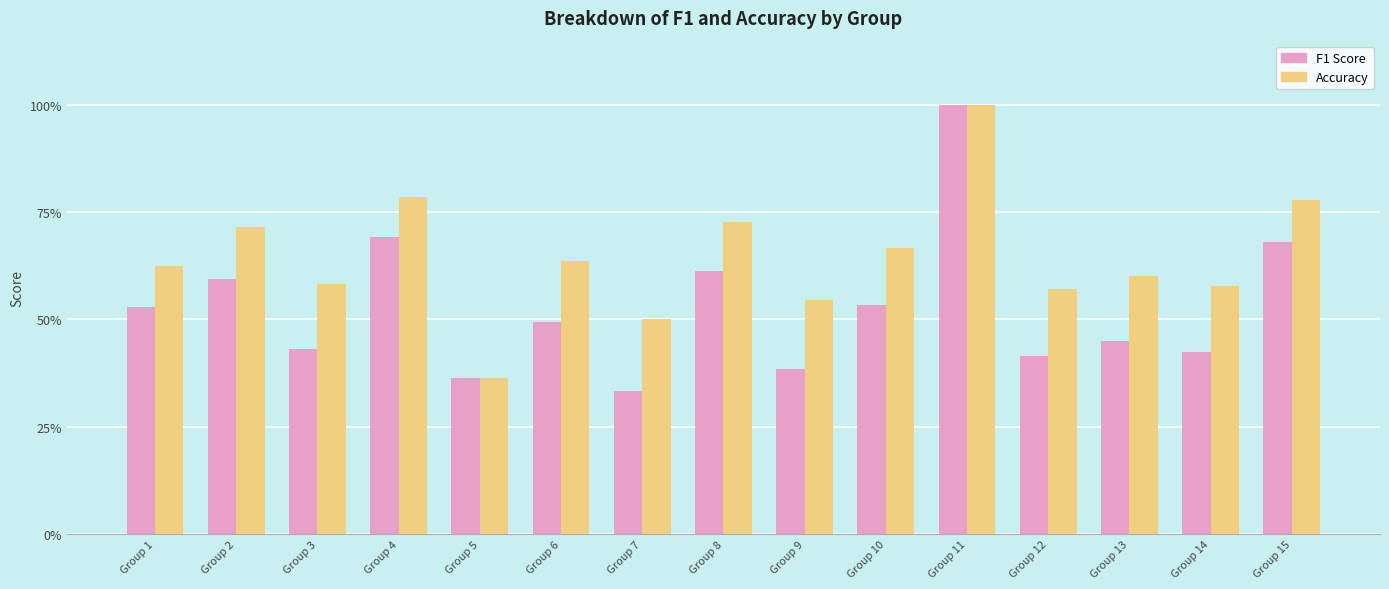

Does the chart contain stacked bars?

No